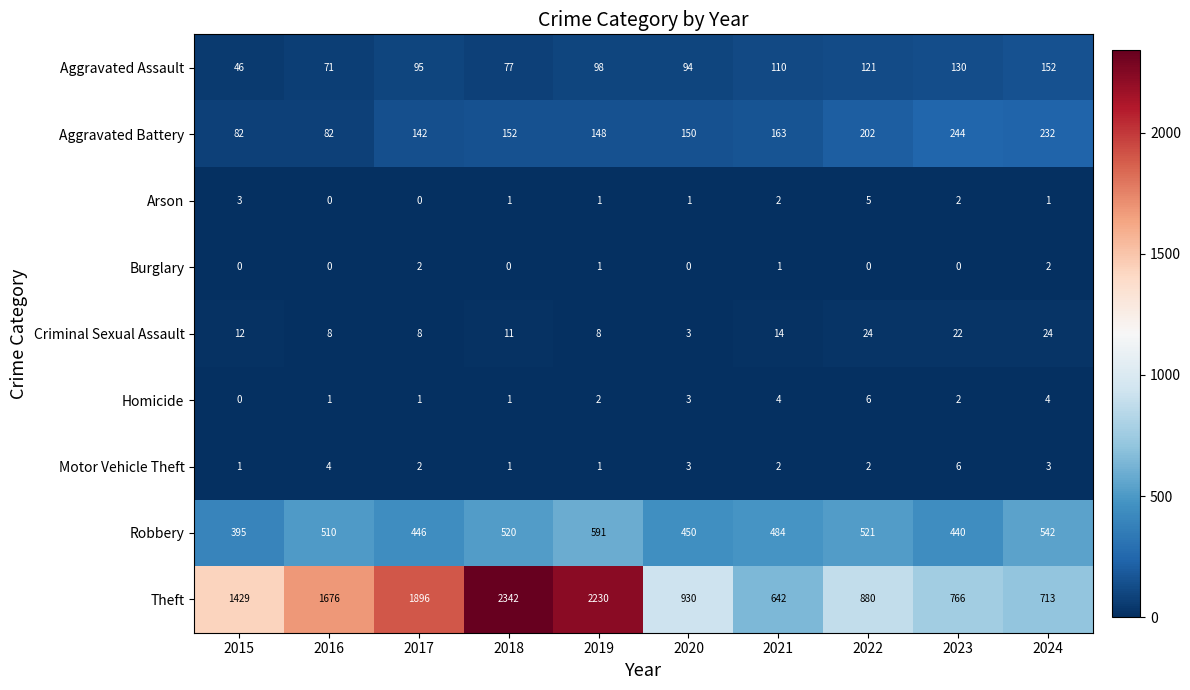

What is the difference between the second highest and second lowest values in the Robbery series?

102